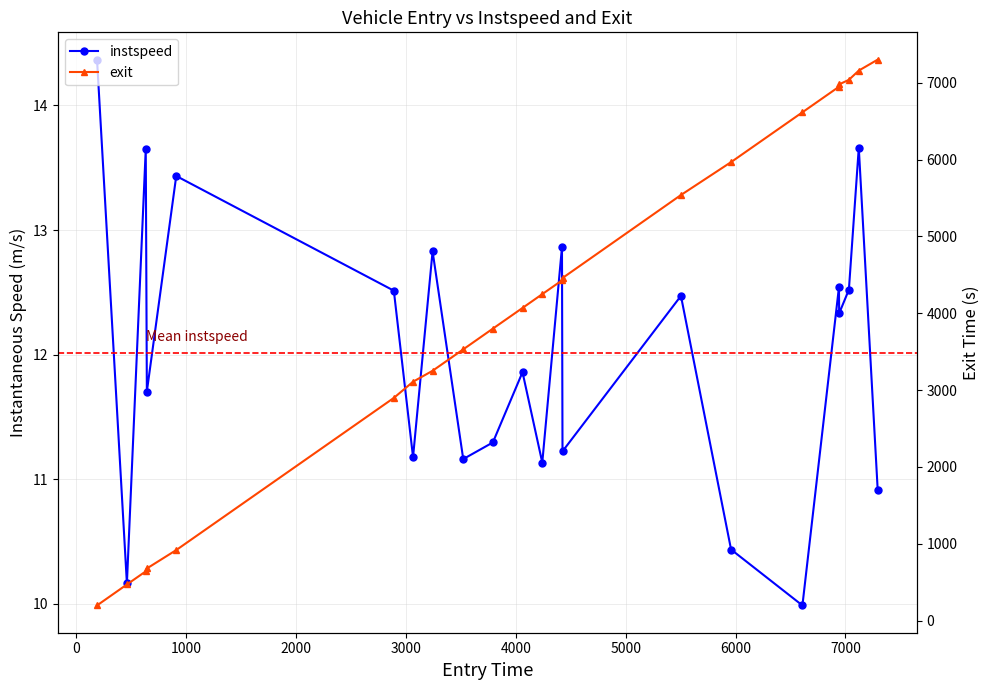

How many data points in instspeed are less than 12?

11